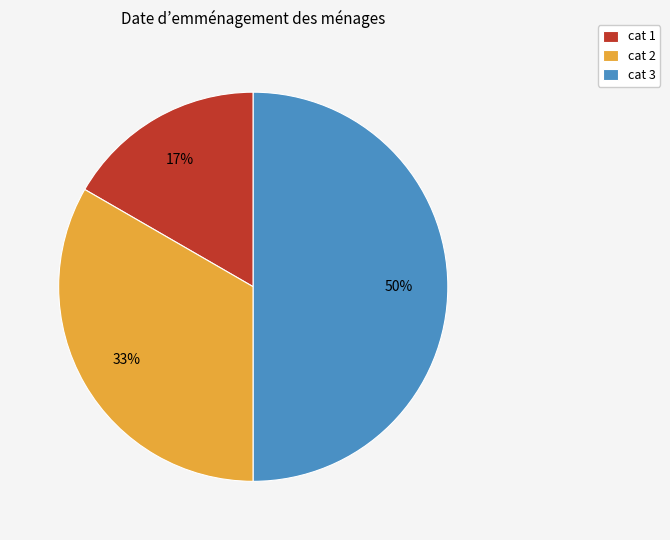

True or false: cat 3 accounts for 50% of the total.

True